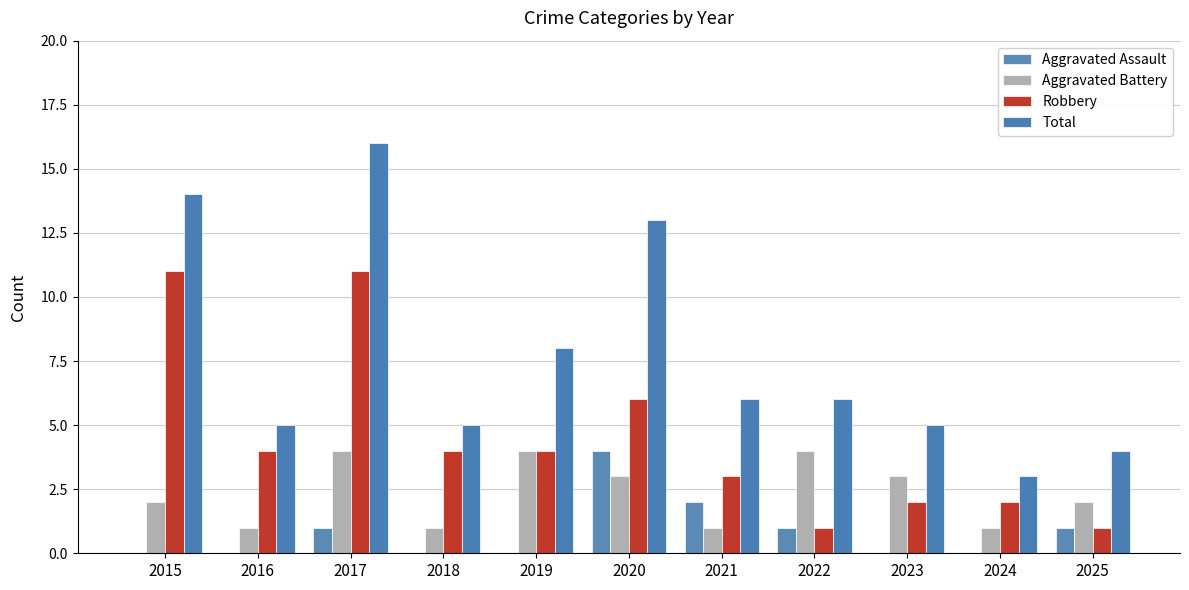

Read the Aggravated Battery value at 2023.

3